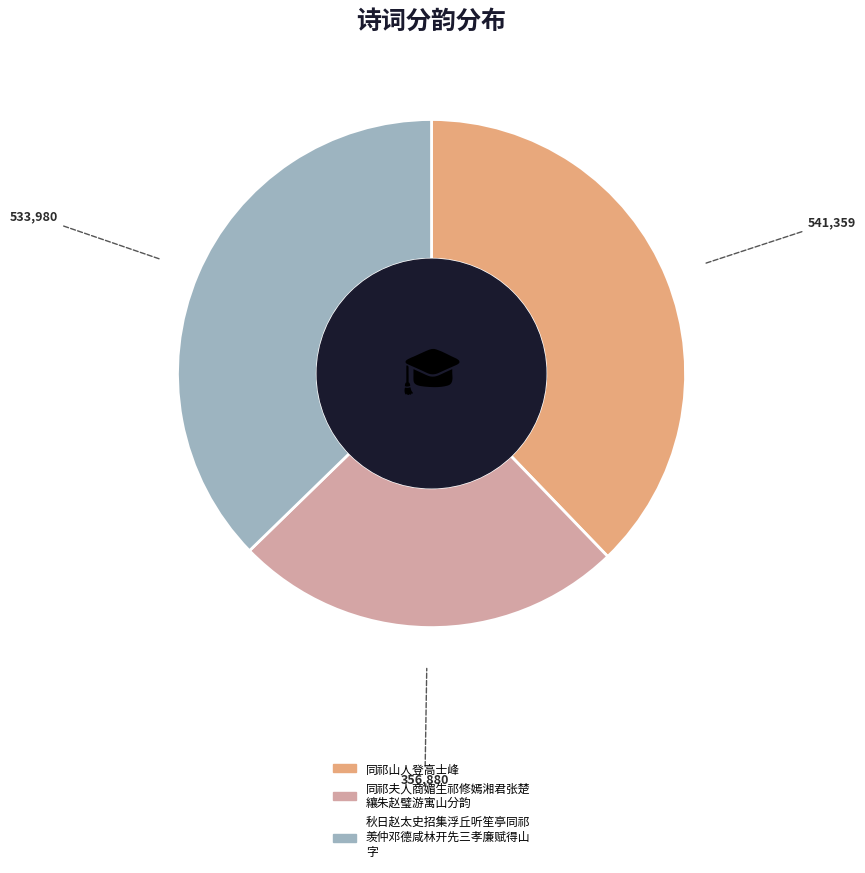

Is there any slice that represents more than half of the pie?

No